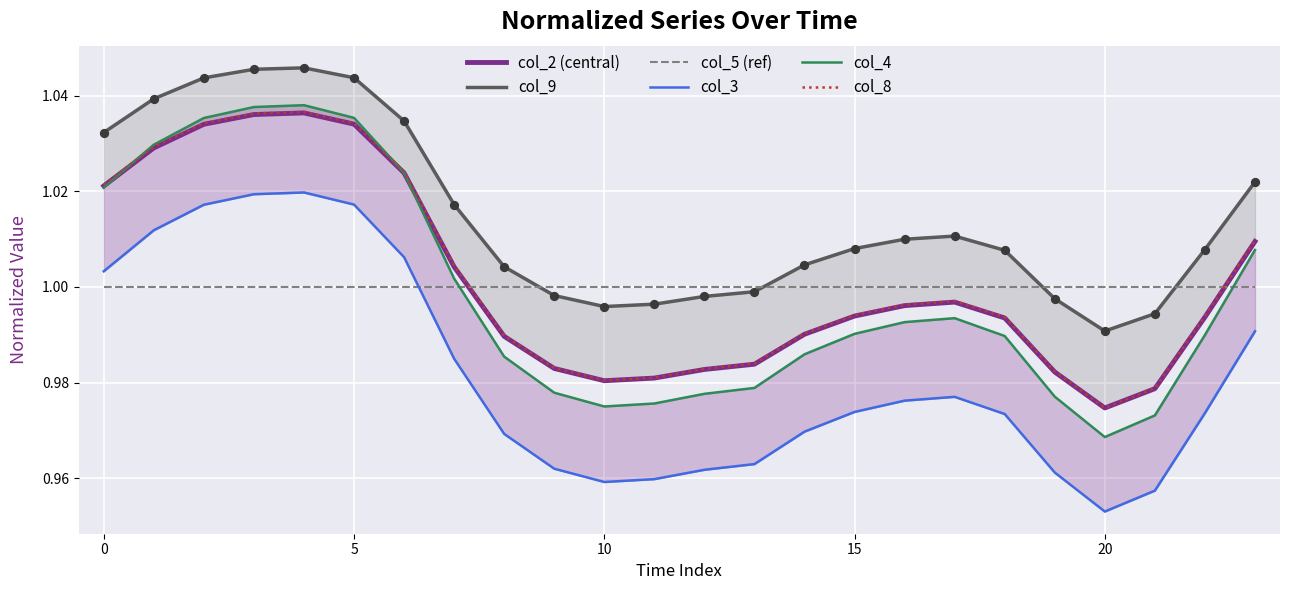

Which category has the lowest value in the col_2 (central) series?

20